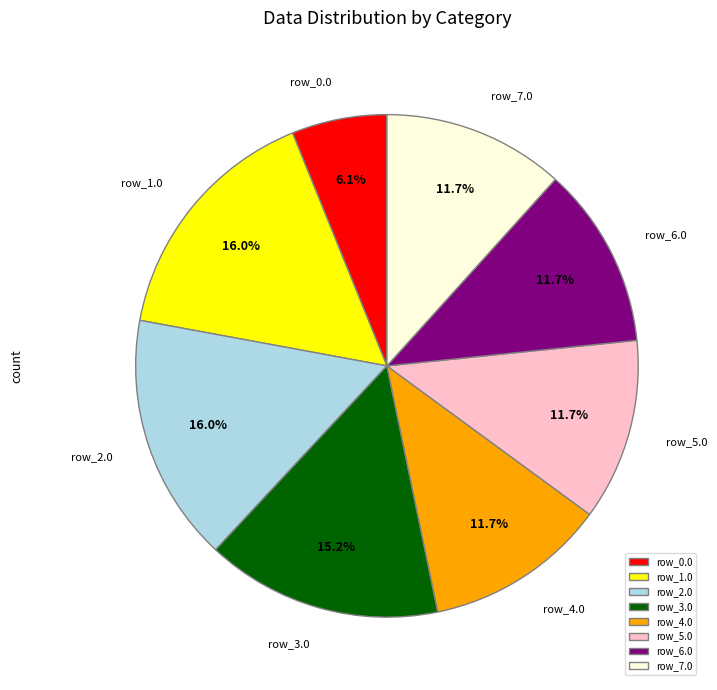

What is the smallest slice in the pie chart?

row_0.0